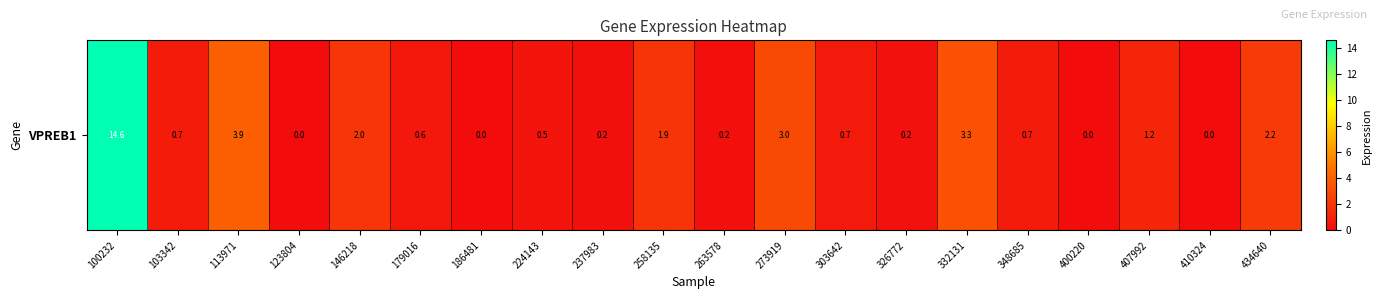

List the labels in order of value, largest first.

100232, 113971, 332131, 273919, 434640, 146218, 258135, 407992, 348685, 103342, 303642, 179016, 224143, 326772, 237983, 263578, 123804, 186481, 400220, 410324